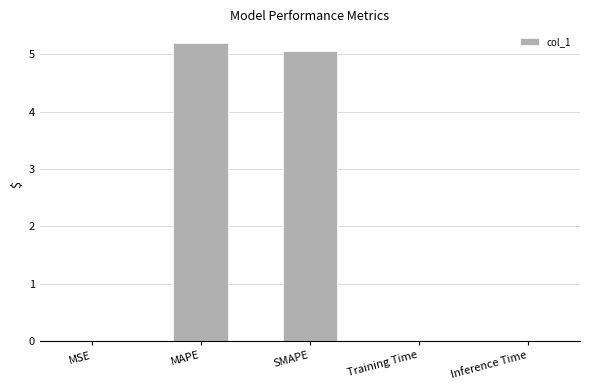

What is the change in value from MAPE to Inference Time?

-5.2